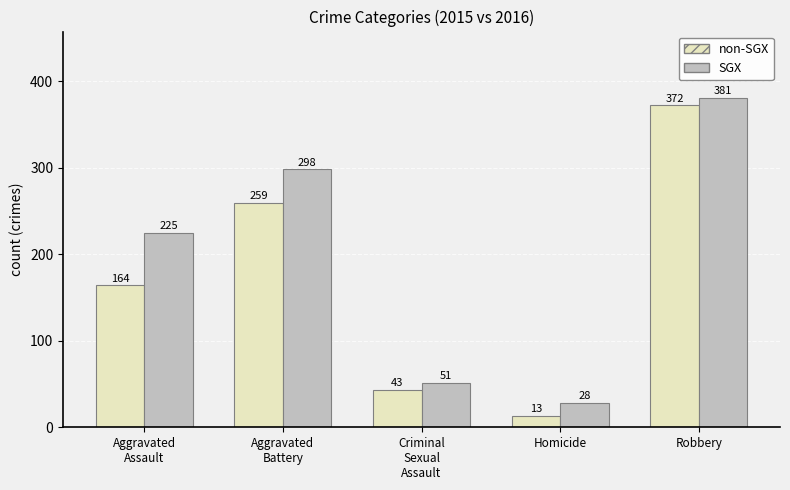

What is the highest value of the non-SGX series?

372